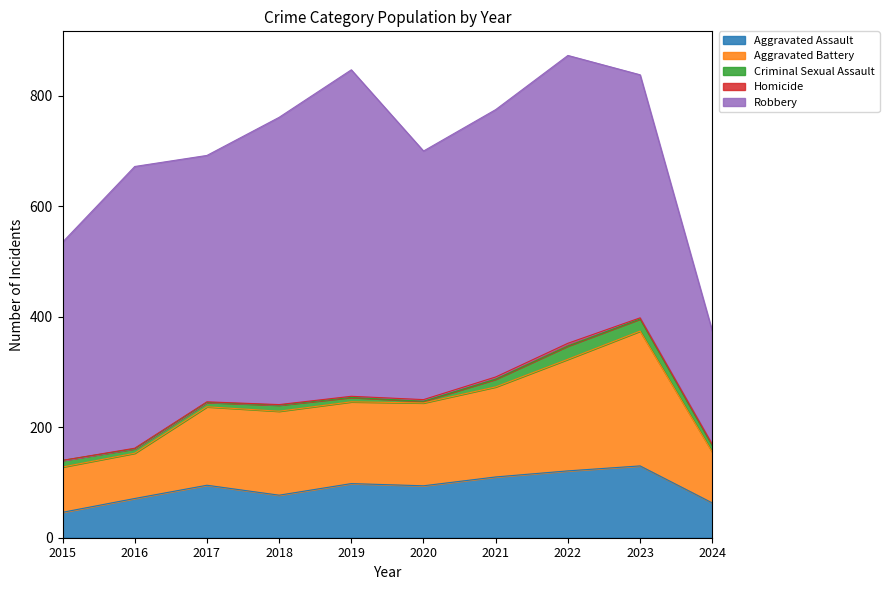

How many interior local peaks does the Aggravated Battery series have?

2